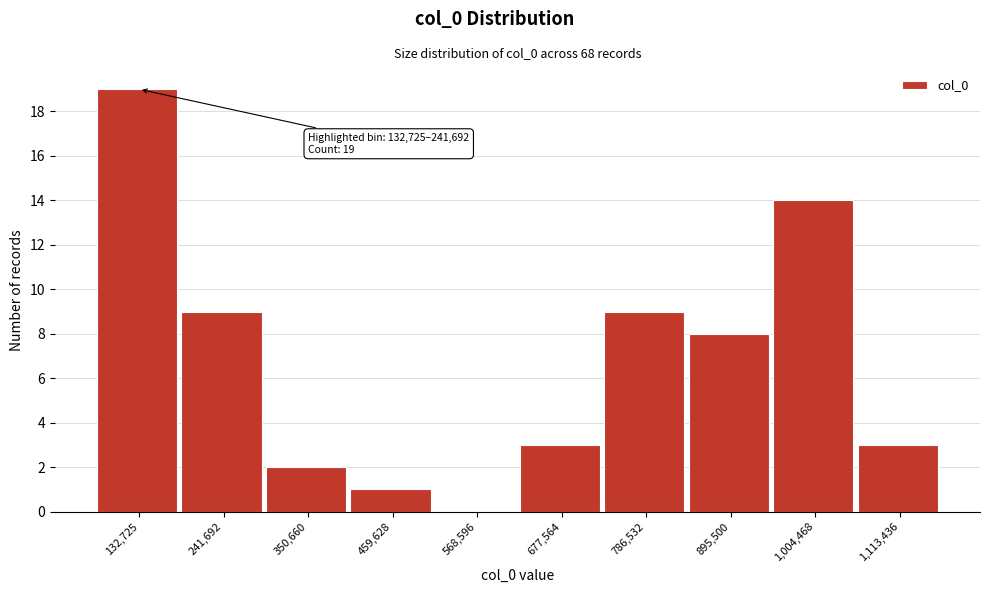

Reading left to right, what are all the values shown in this chart?

132,725=19	241,692=9	350,660=2	459,628=1	568,596=0	677,564=3	786,532=9	895,500=8	1,004,468=14	1,113,436=3